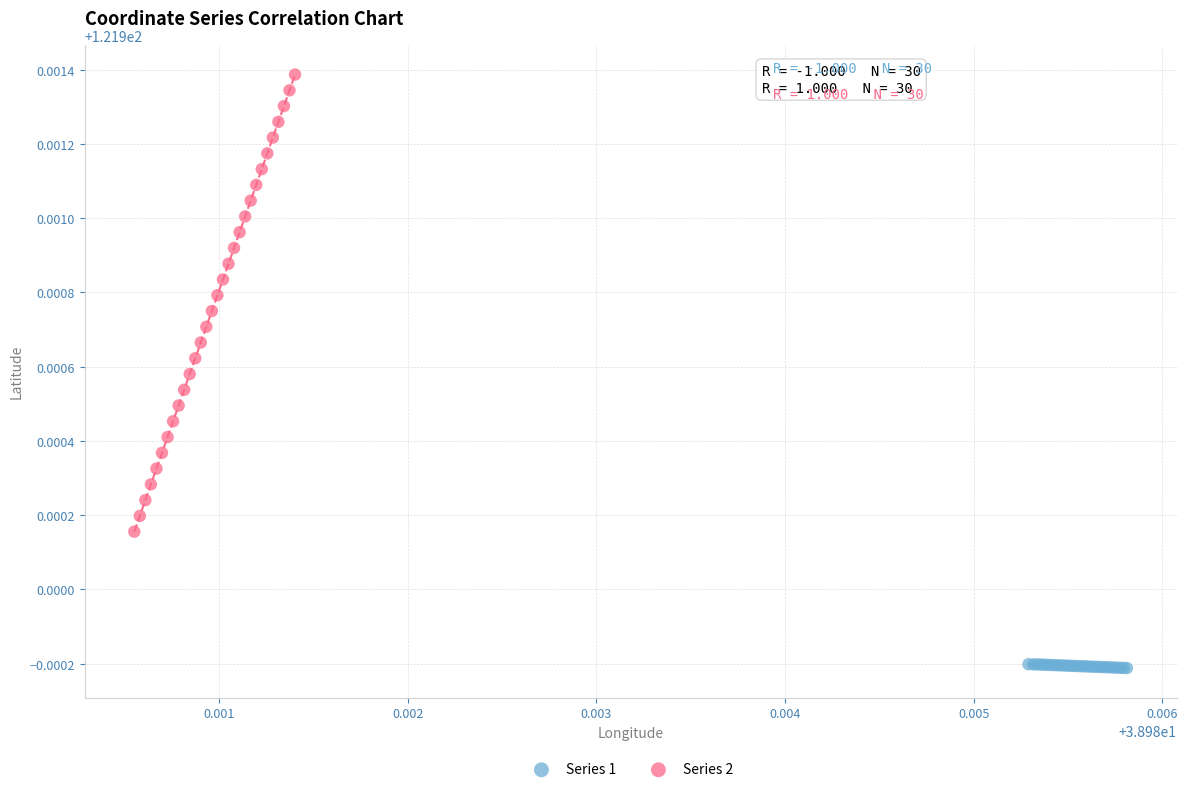

Which series has the largest Y range (max minus min)?

Series 2